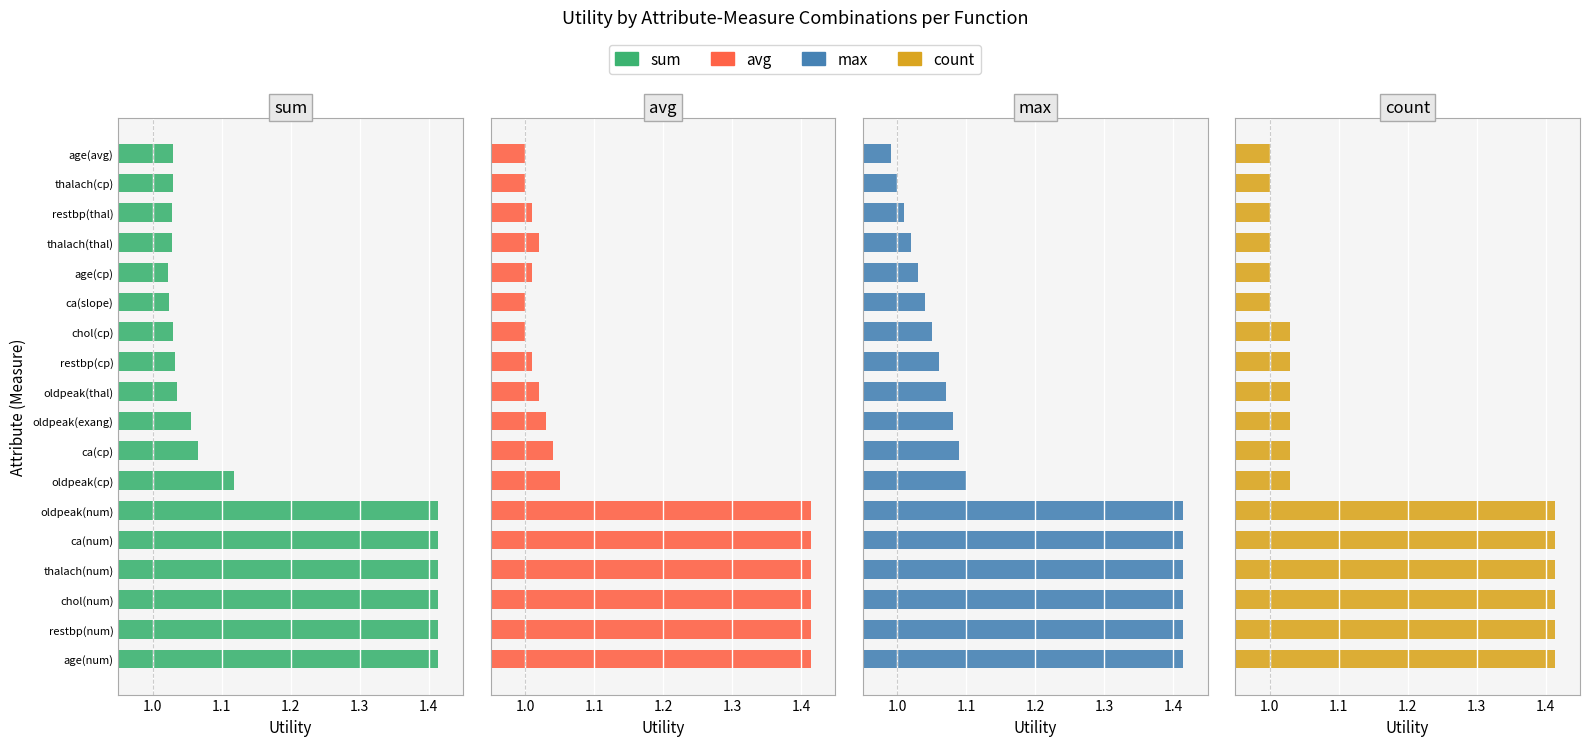

What is the value of the avg bar at the 11th from the left?

1.0